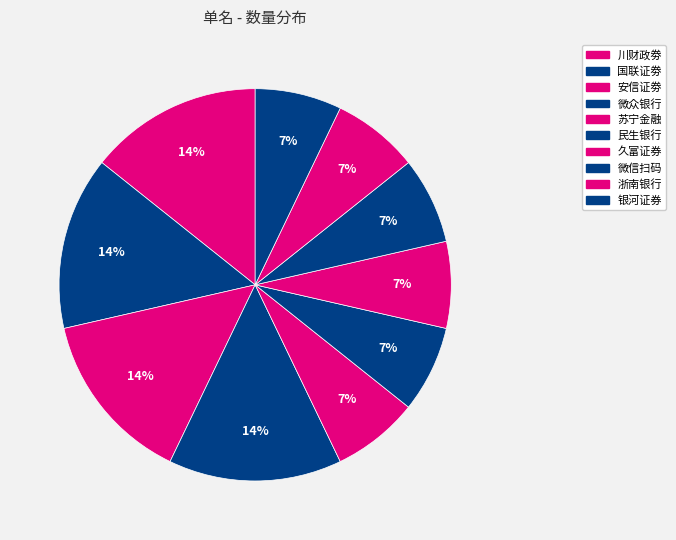

What is the largest slice in the pie chart?

川财政劵